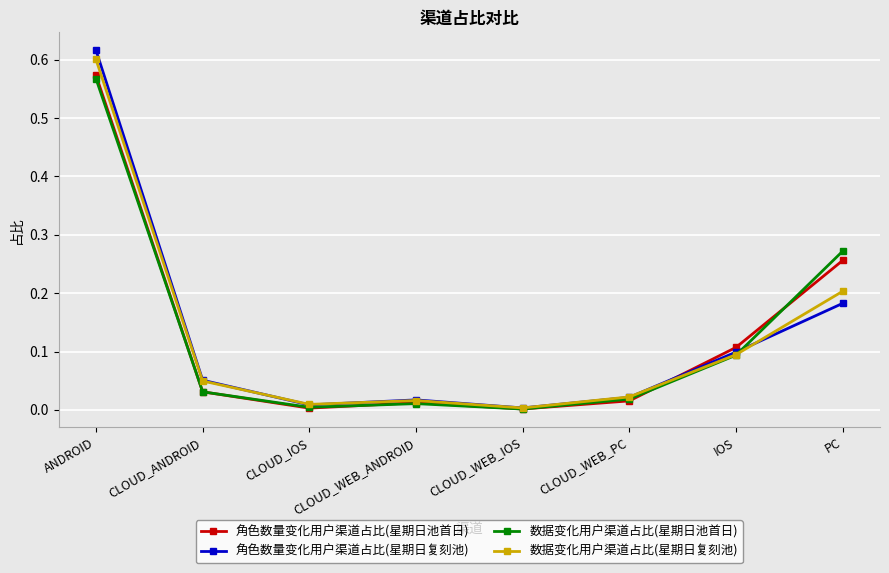

True or false: 角色数量变化用户渠道占比(星期日复刻池) has more than 2 points higher than both neighbors.

False